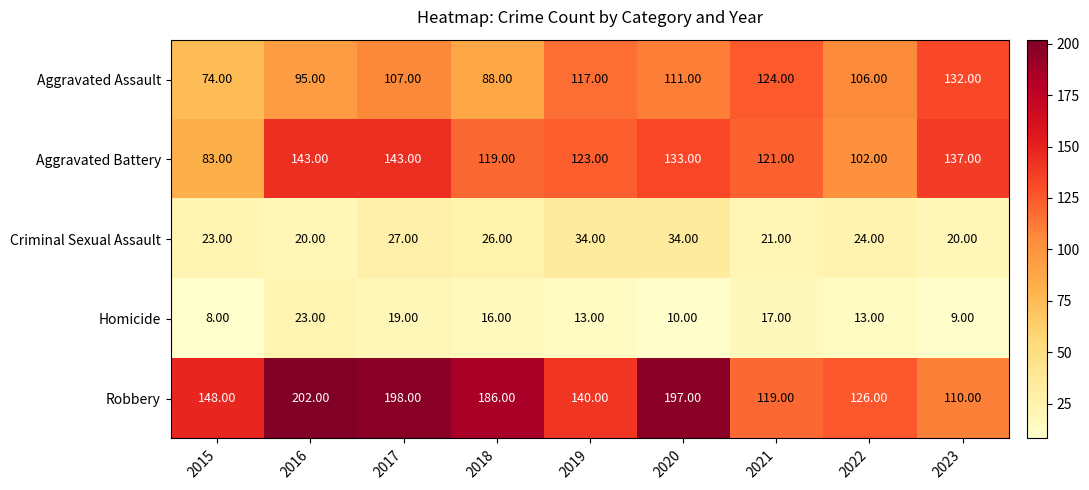

List the series in order of their peak value, highest first.

Robbery, Aggravated Battery, Aggravated Assault, Criminal Sexual Assault, Homicide